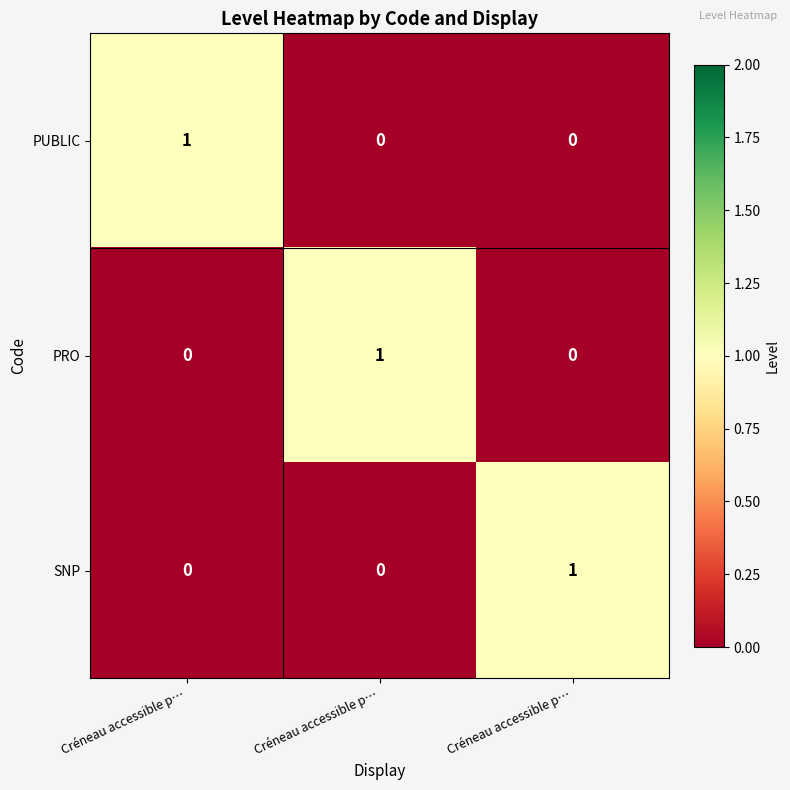

Which series changed the most between Créneau accessible p… and Créneau accessible p…?

PUBLIC